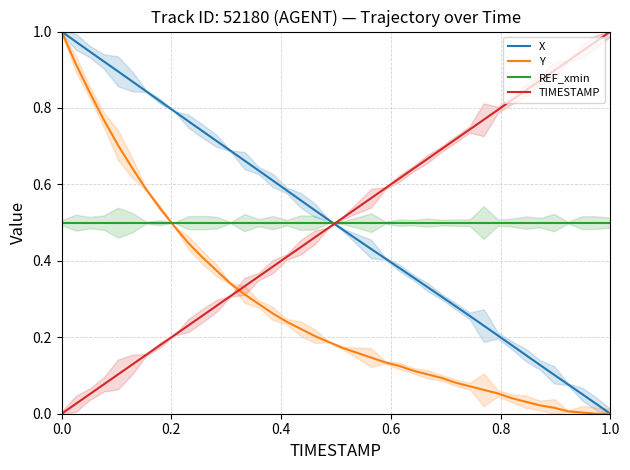

Which series ends up on top after the final intersection of X and REF_xmin?

REF_xmin